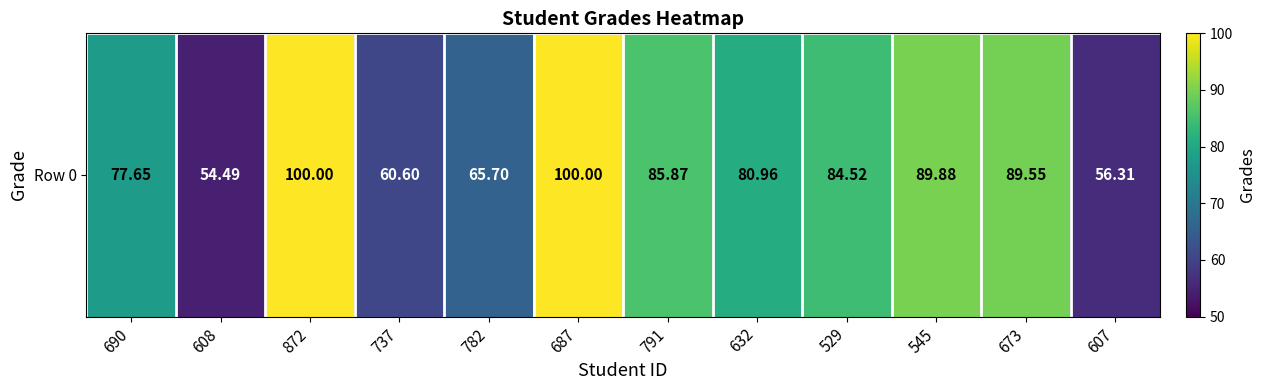

Reading left to right, transcribe all the data shown in this chart.

77.7	54.5	100.0	60.6	65.7	100.0	85.9	81.0	84.5	89.9	89.5	56.3